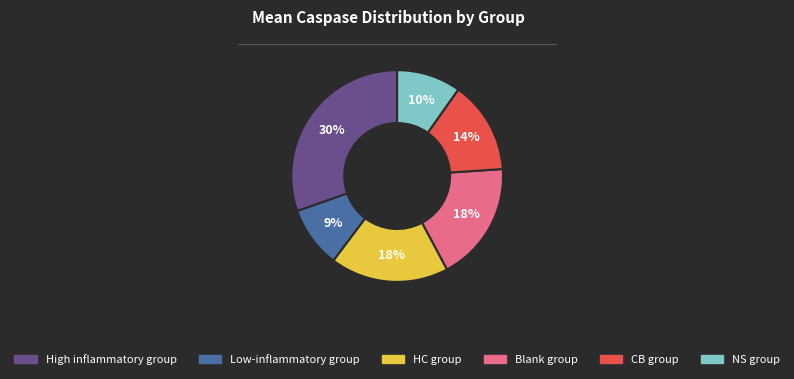

What is the largest slice in the pie chart?

High inflammatory group